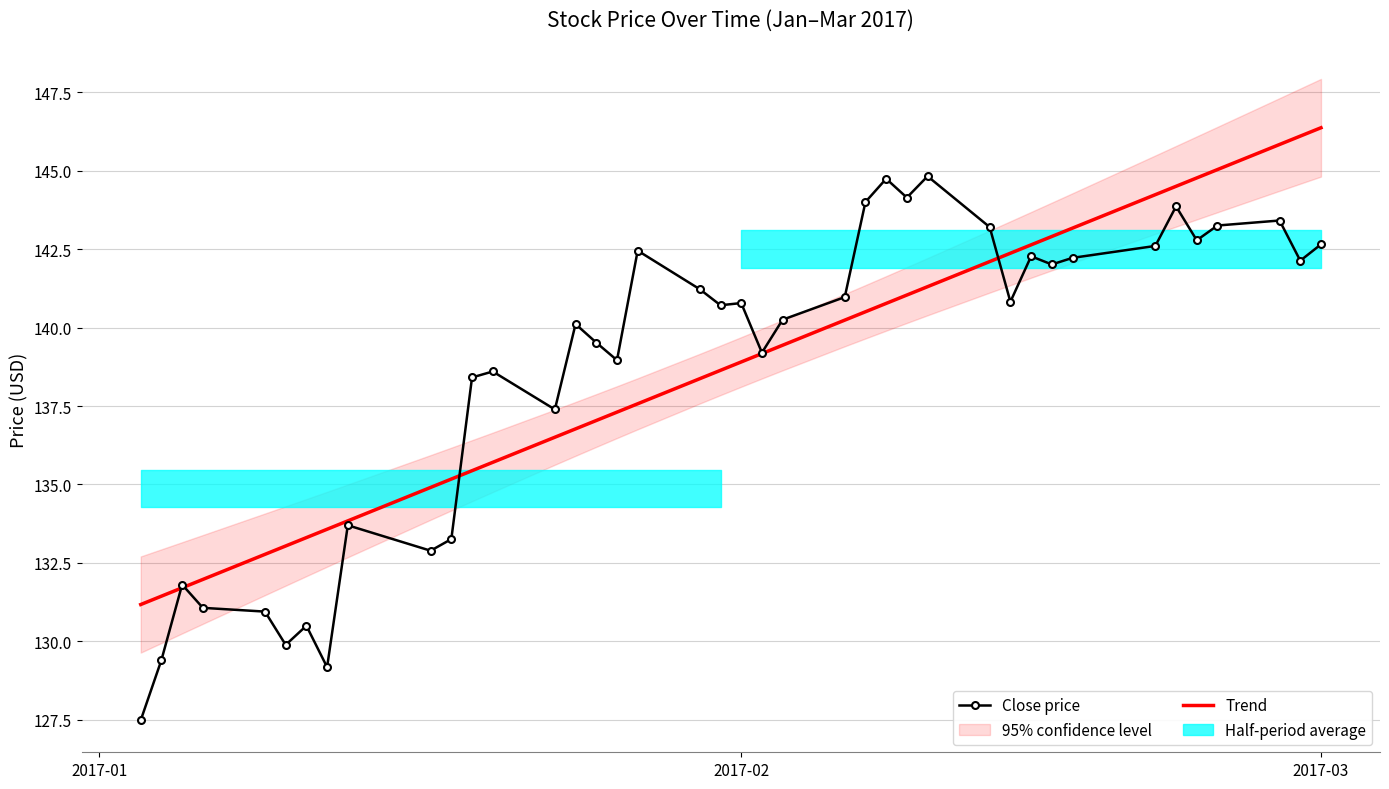

What is the difference between the maximum and minimum values in the Close price series?

17.3